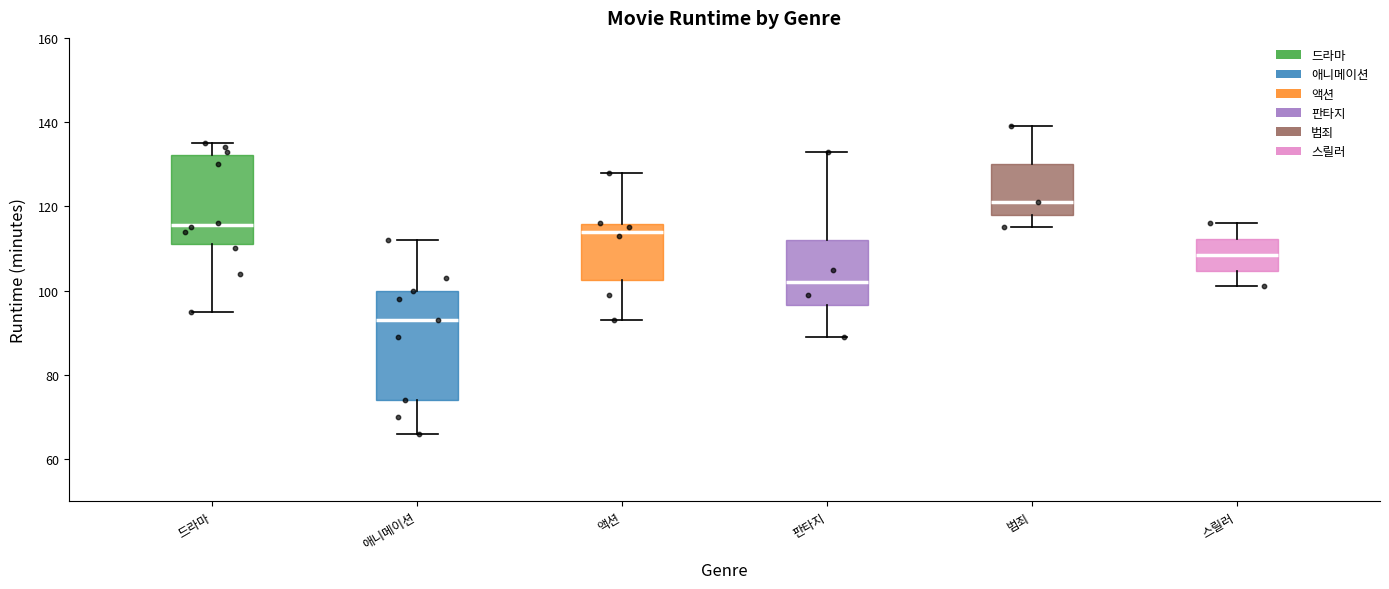

Reading left to right, transcribe this box plot: for each box, give where its median line is, the range the box spans, and where its two whiskers end, as read against the y-axis. The values are not printed on the chart, so give them approximately, as read against the axis.

드라마: median 116, box 112 to 132, whiskers 96 to 136
애니메이션: median 94, box 74 to 100, whiskers 66 to 112
액션: median 114, box 102 to 116, whiskers 94 to 128
판타지: median 102, box 96 to 112, whiskers 90 to 134
범죄: median 122, box 118 to 130, whiskers 116 to 140
스릴러: median 108, box 104 to 112, whiskers 102 to 116